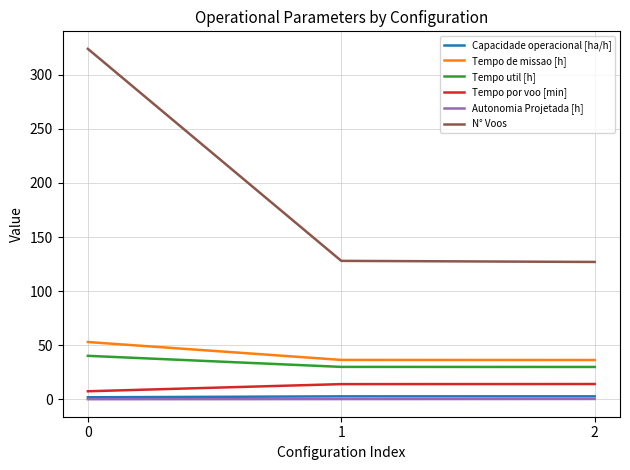

What is the lowest value of the N° Voos series?

127.0